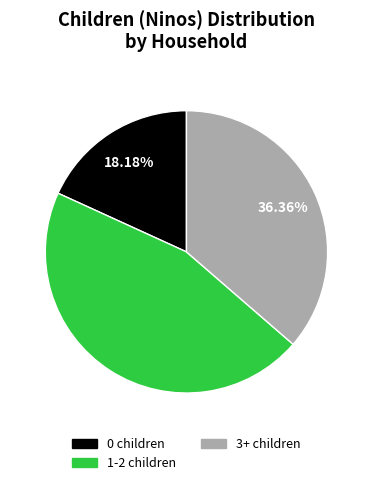

Is there any slice that represents more than half of the pie?

No